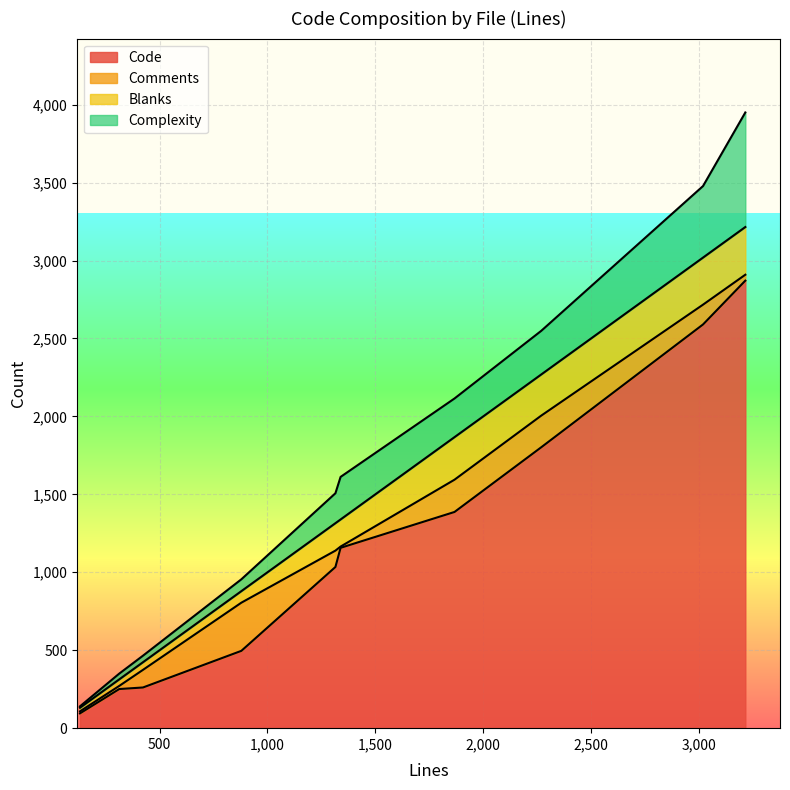

What is the maximum value for Code?

2871